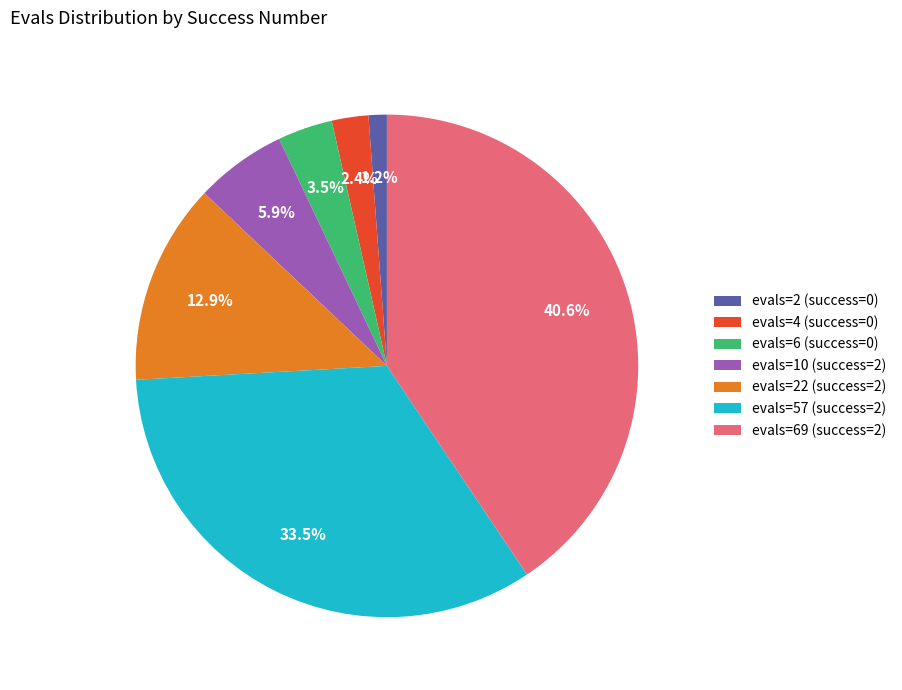

Between evals=4 (success=0) and evals=2 (success=0), which is larger?

evals=4 (success=0)